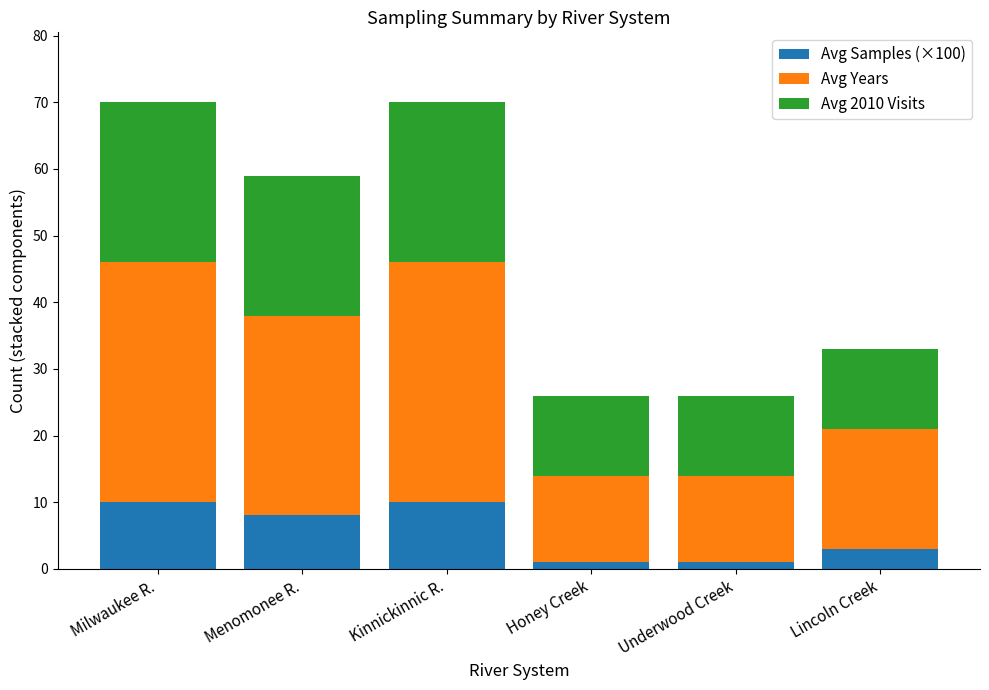

True or false: Avg Samples (×100) has a value of 4 at Menomonee R..

False